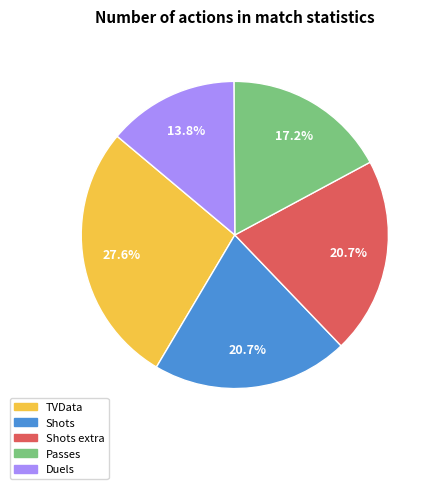

Is there a majority slice in this chart?

No